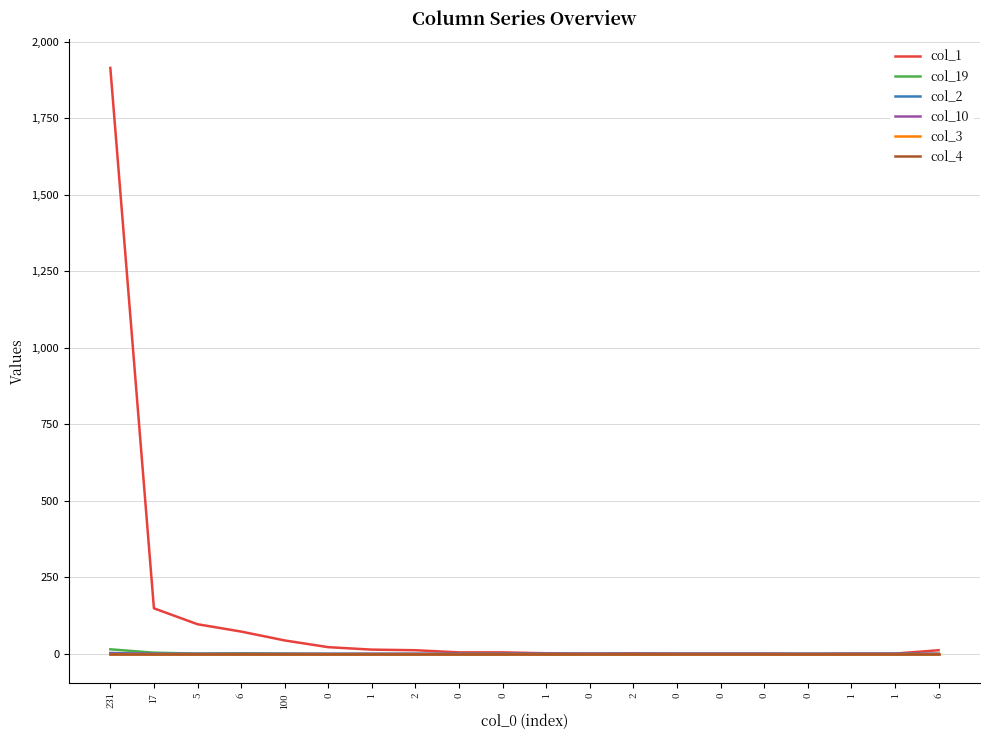

Does the chart have visible grid lines?

Yes